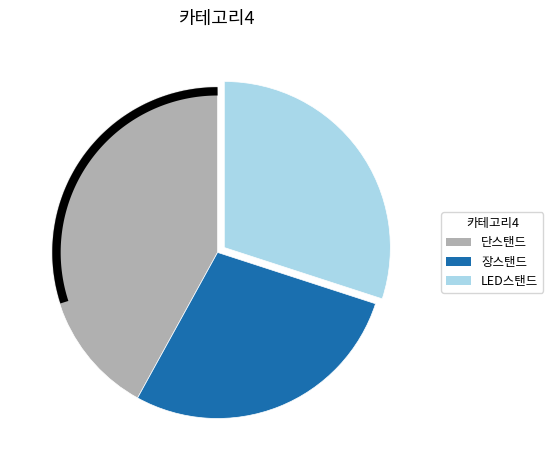

To the nearest percent, what is the difference between the LED스탠드 and 단스탠드 slice percentages?

12%